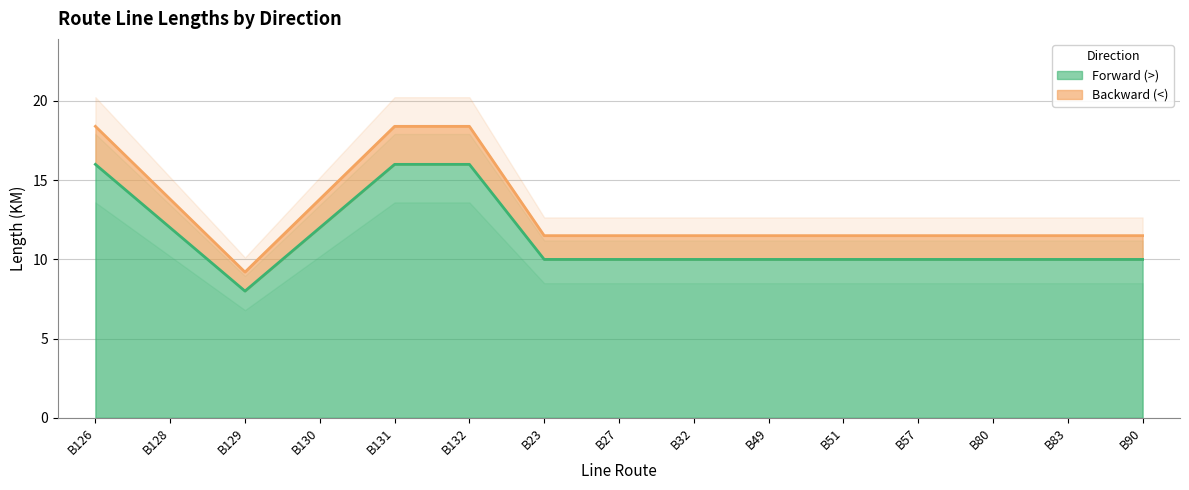

True or false: Backward (<) and Forward (>) intersect in this chart.

False